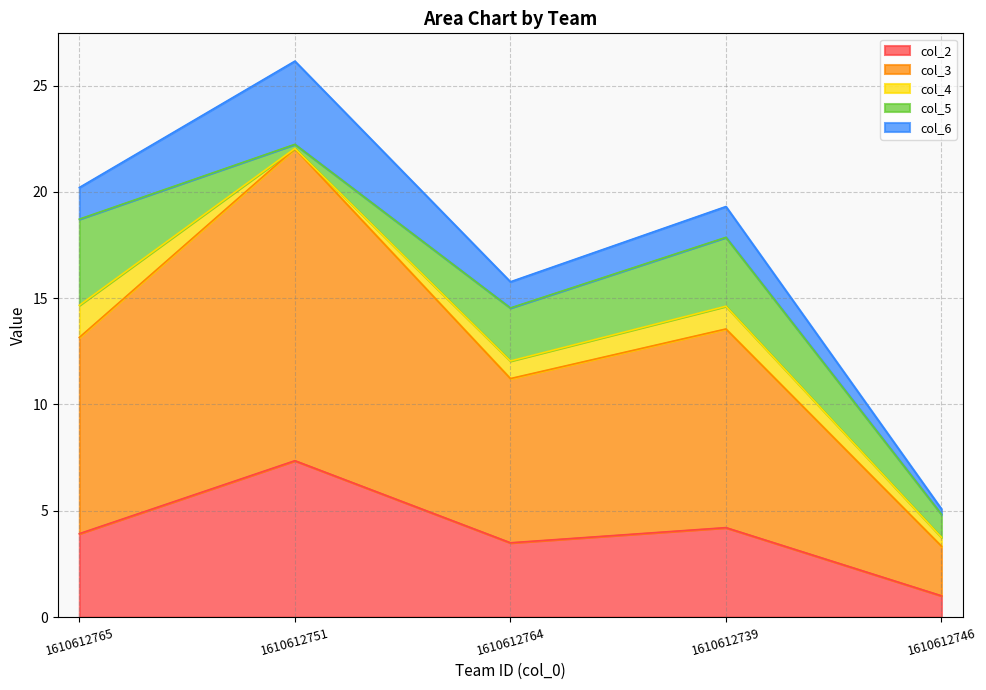

What are all the series names shown in the legend?

col_2, col_3, col_4, col_5, col_6